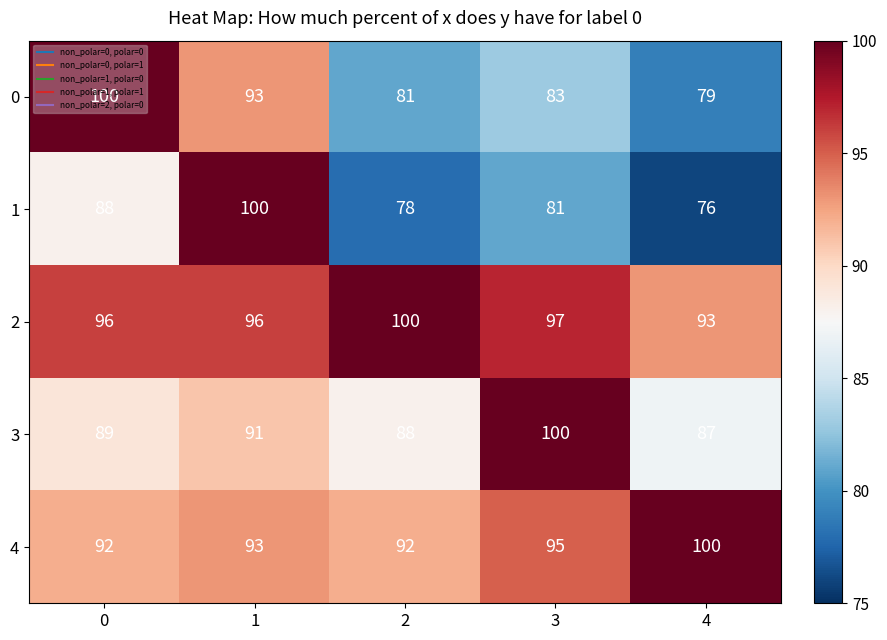

Which category has the lowest value across all series?

4